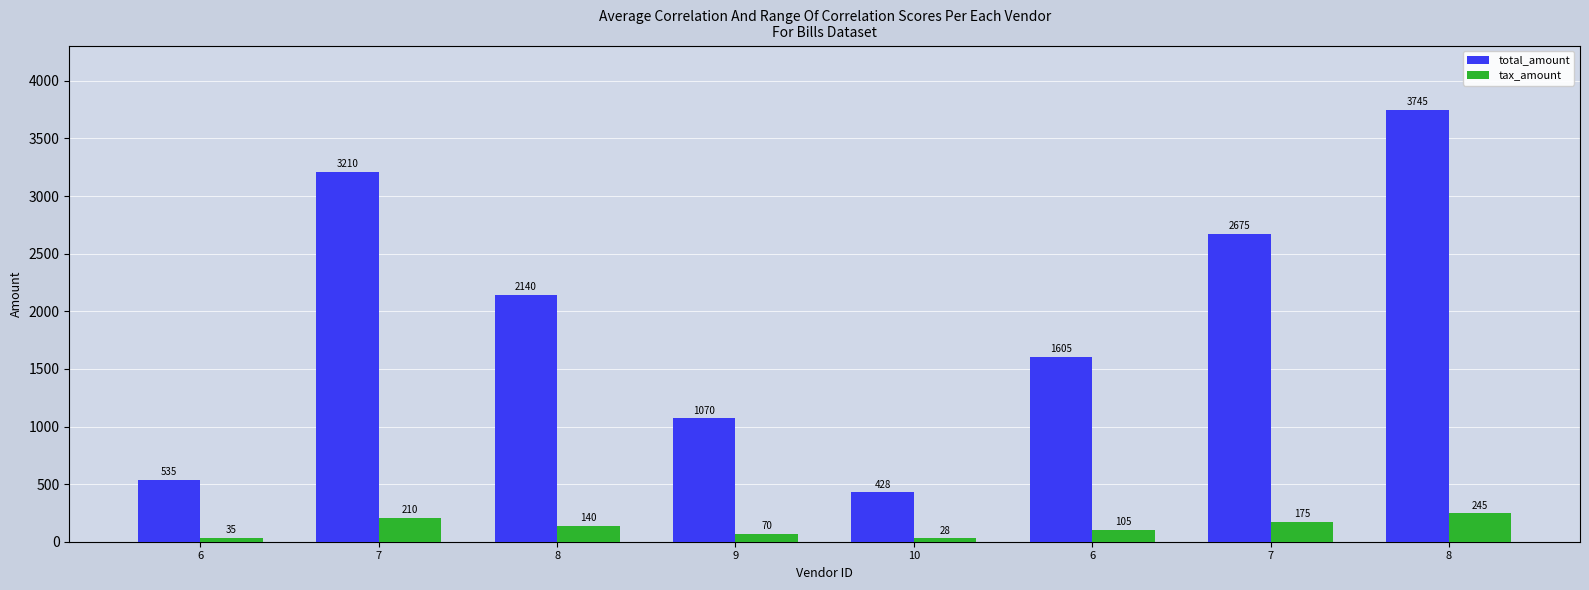

What is the label of the 8th bar from the right?

6